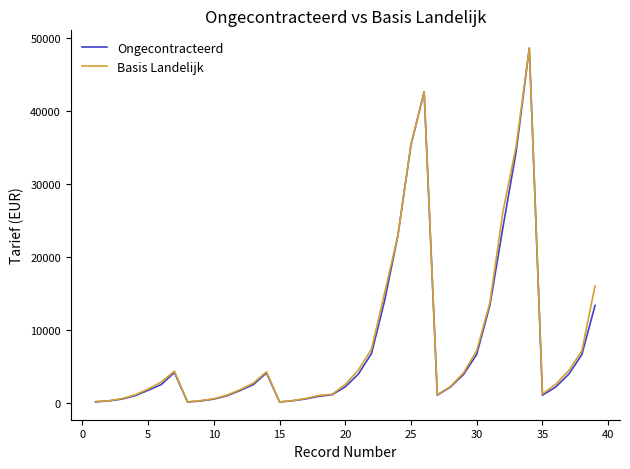

What is the difference between the maximum and minimum values in the Ongecontracteerd series?

48554.2